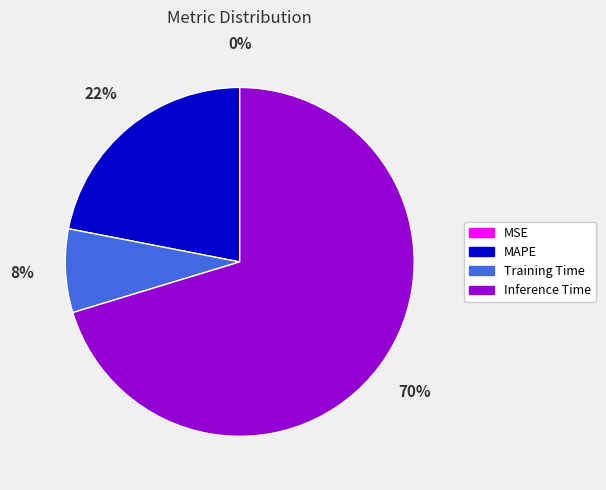

Is there a majority slice in this chart?

Yes